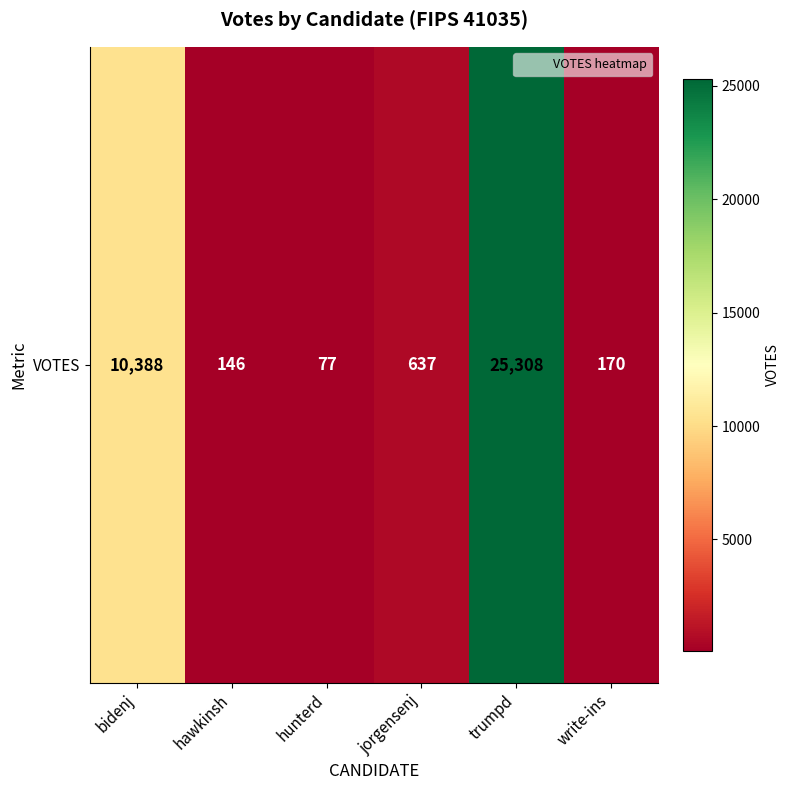

Rank the categories by value from lowest to highest.

hunterd, hawkinsh, write-ins, jorgensenj, bidenj, trumpd